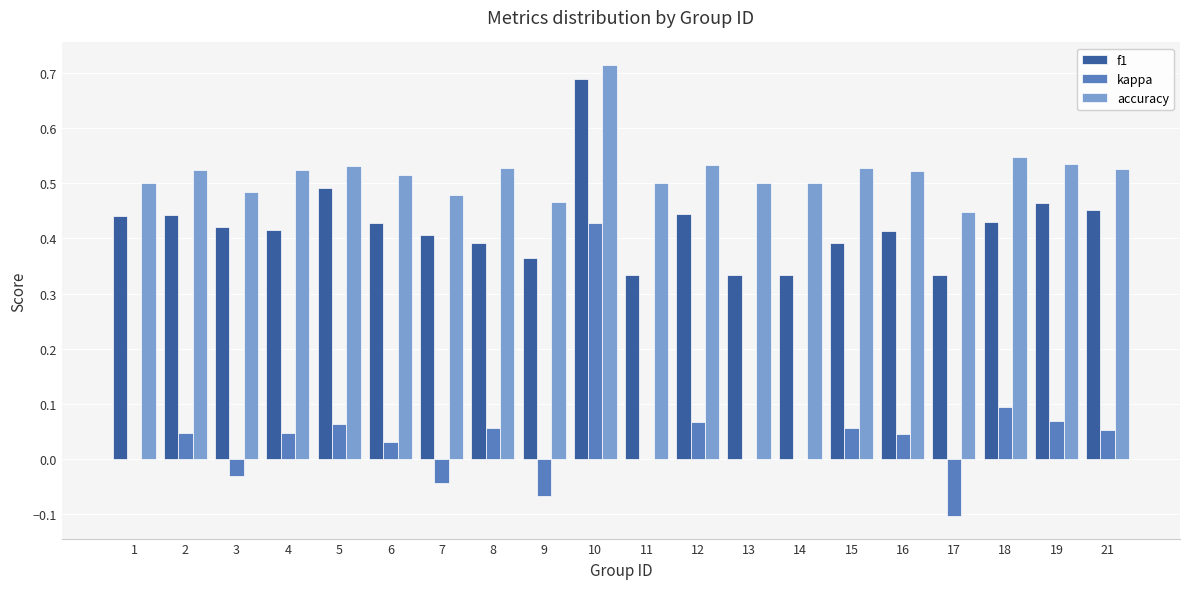

Between 14 and 18, which series saw the biggest shift?

f1